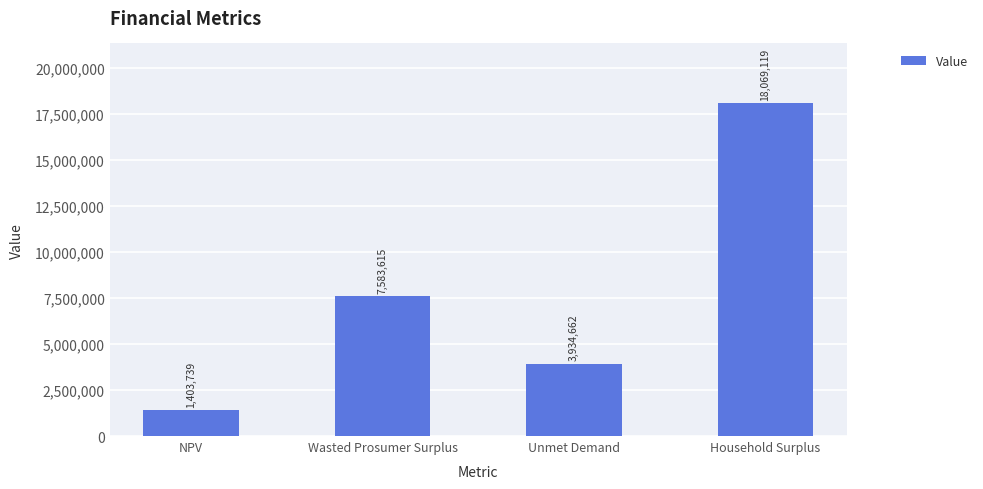

The value at Household Surplus is 18069118.7. True or false?

True